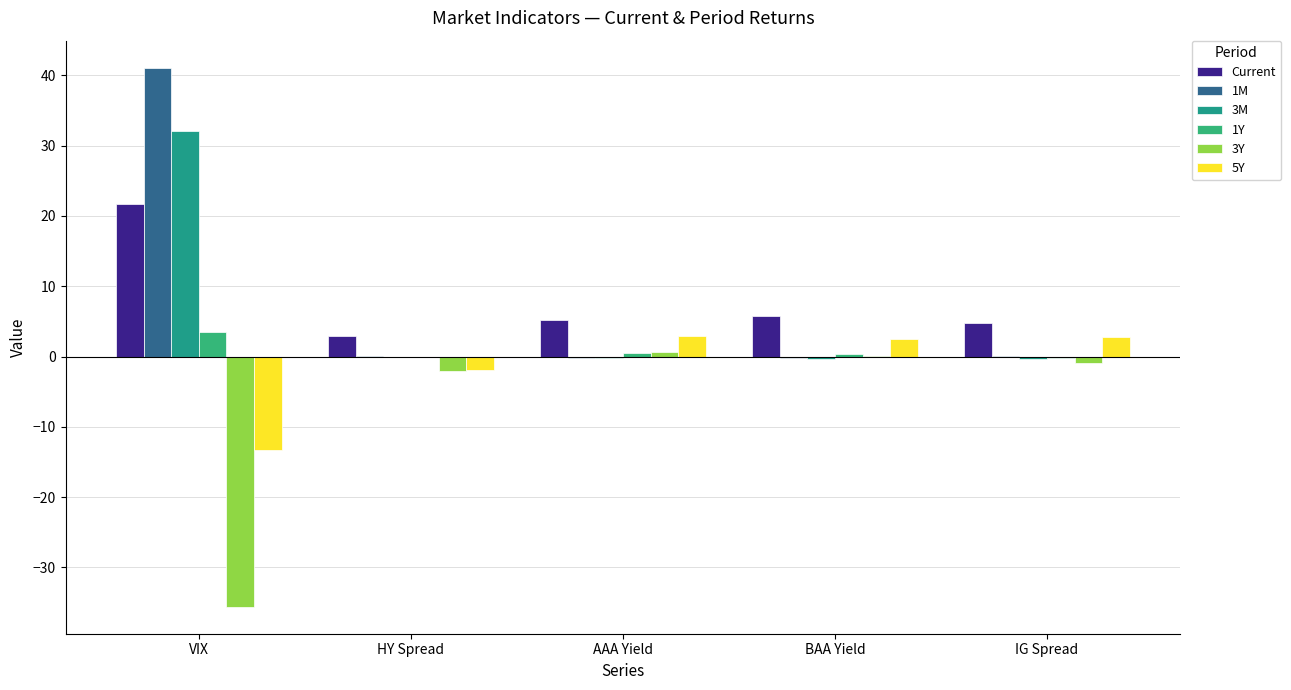

Reading left to right, list all the values displayed in this chart.

Current: VIX=21.7	HY Spread=3.0	AAA Yield=5.2	BAA Yield=5.8	IG Spread=4.8
1M: VIX=41.1	HY Spread=0.1	AAA Yield=-0.1	BAA Yield=-0.2	IG Spread=0.0
3M: VIX=32.1	HY Spread=-0.0	AAA Yield=-0.2	BAA Yield=-0.3	IG Spread=-0.3
1Y: VIX=3.5	HY Spread=0.0	AAA Yield=0.5	BAA Yield=0.4	IG Spread=-0.2
3Y: VIX=-35.6	HY Spread=-2.1	AAA Yield=0.6	BAA Yield=0.1	IG Spread=-0.9
5Y: VIX=-13.4	HY Spread=-2.0	AAA Yield=2.9	BAA Yield=2.5	IG Spread=2.8